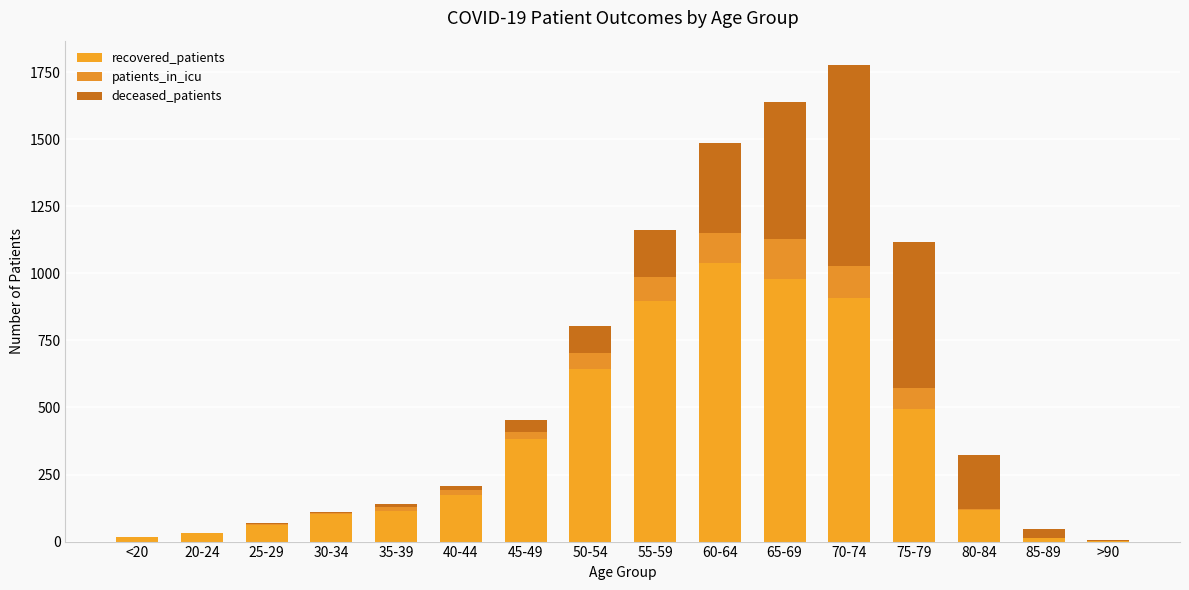

At which category is the sum across all series the highest?

70-74